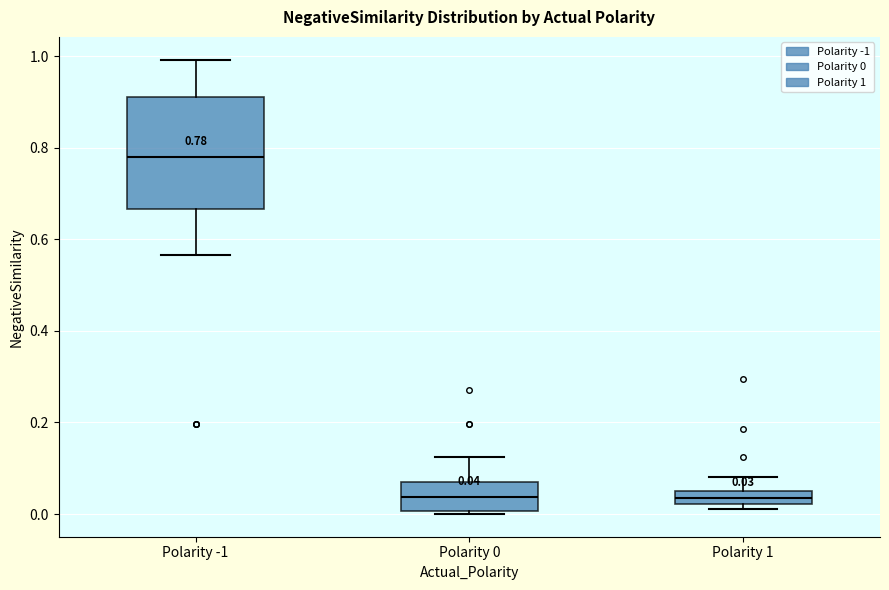

Which box is the tallest, from its lower edge to its upper edge?

Polarity -1